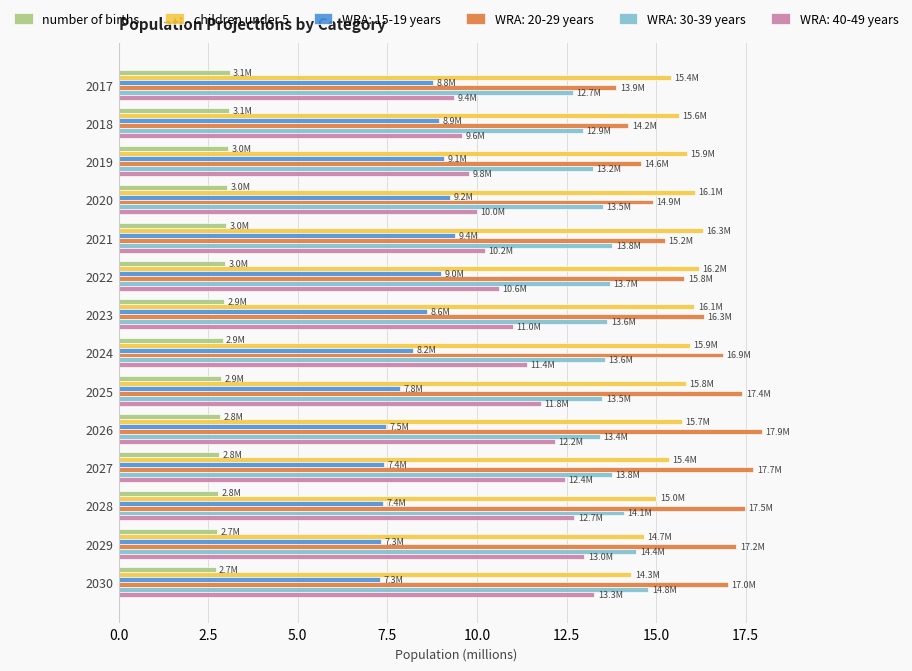

What is the smallest value displayed?

2.7